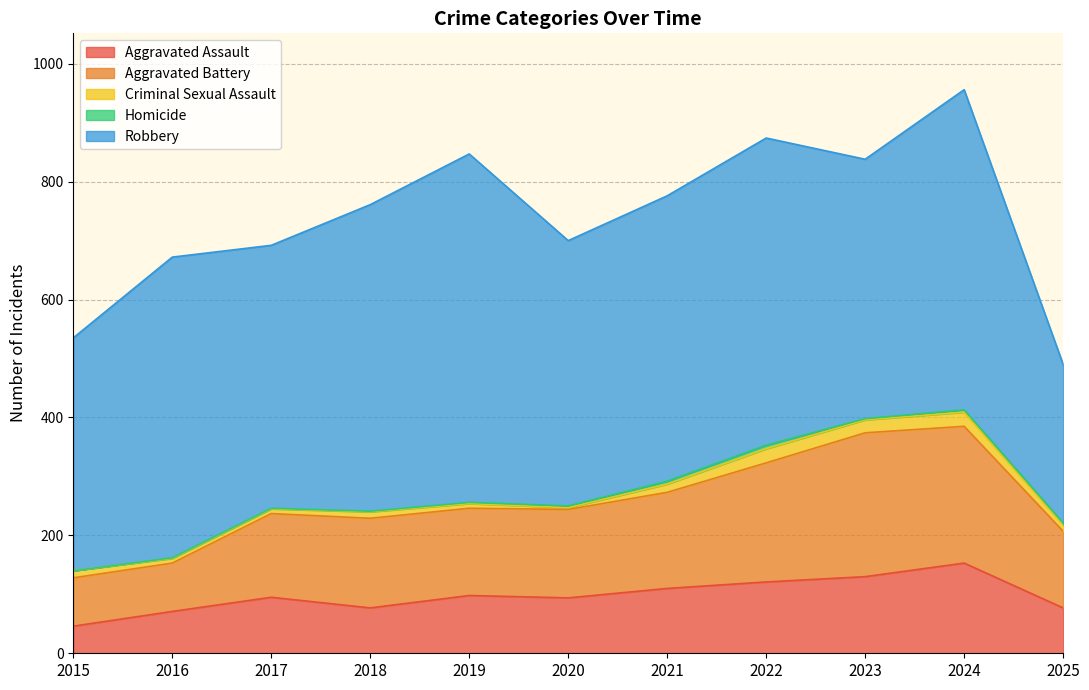

True or false: Aggravated Battery and Aggravated Assault cross at least once.

False